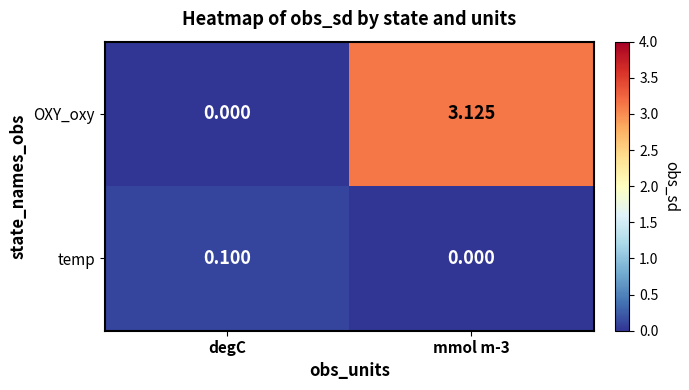

At how many categories does at least one series exceed 2?

1